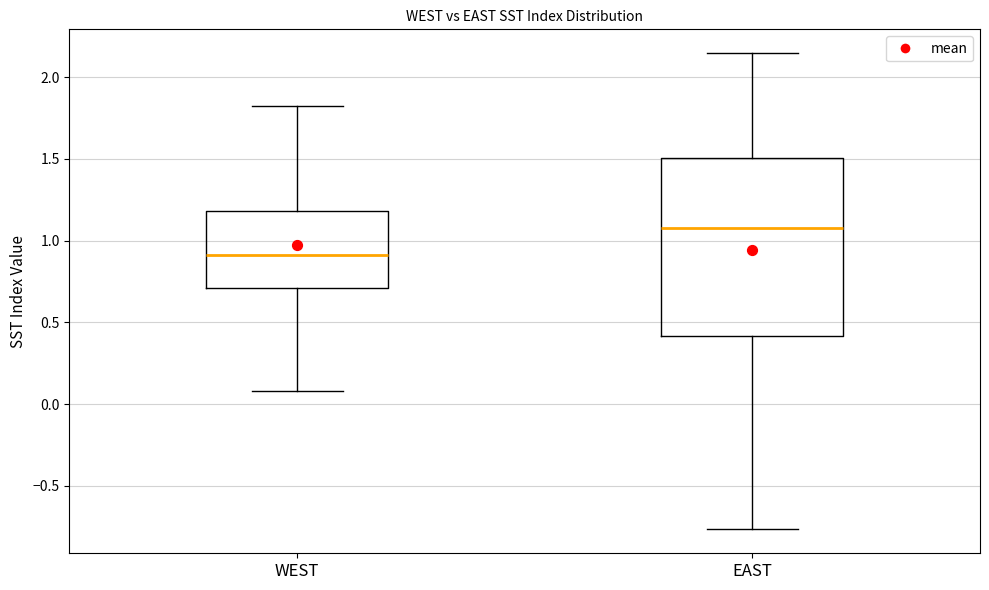

Reading left to right, read every box against the y-axis: the position of its median line, the range the box covers, and the ends of its whiskers. The values are not printed on the chart, so give them approximately, as read against the axis.

WEST: median 0.90, box 0.70 to 1.20, whiskers 0.10 to 1.80
EAST: median 1.10, box 0.40 to 1.50, whiskers -0.75 to 2.15